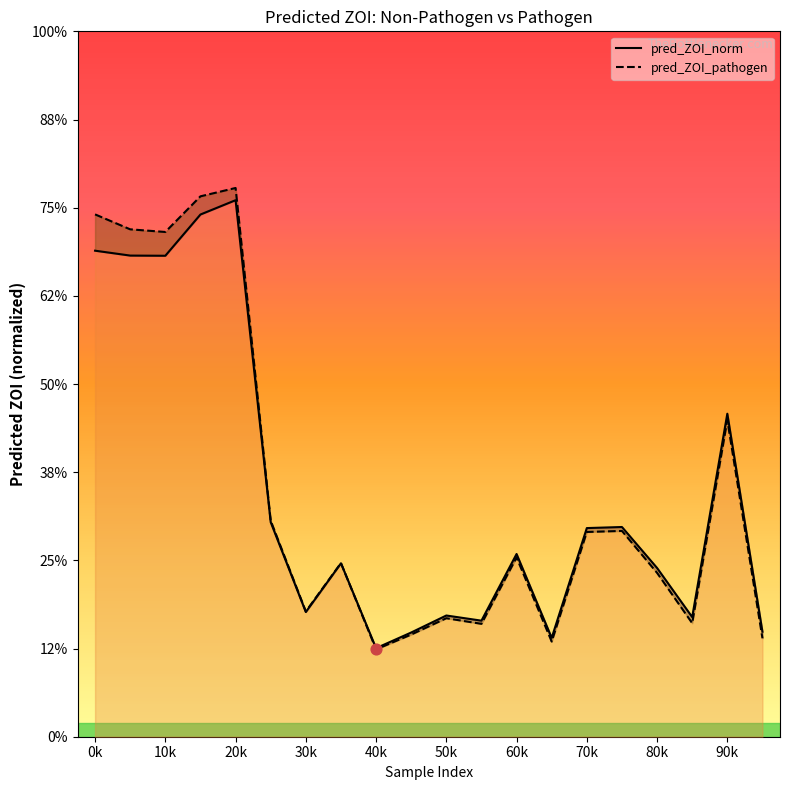

Which series contains the highest Y value?

pred_ZOI_pathogen